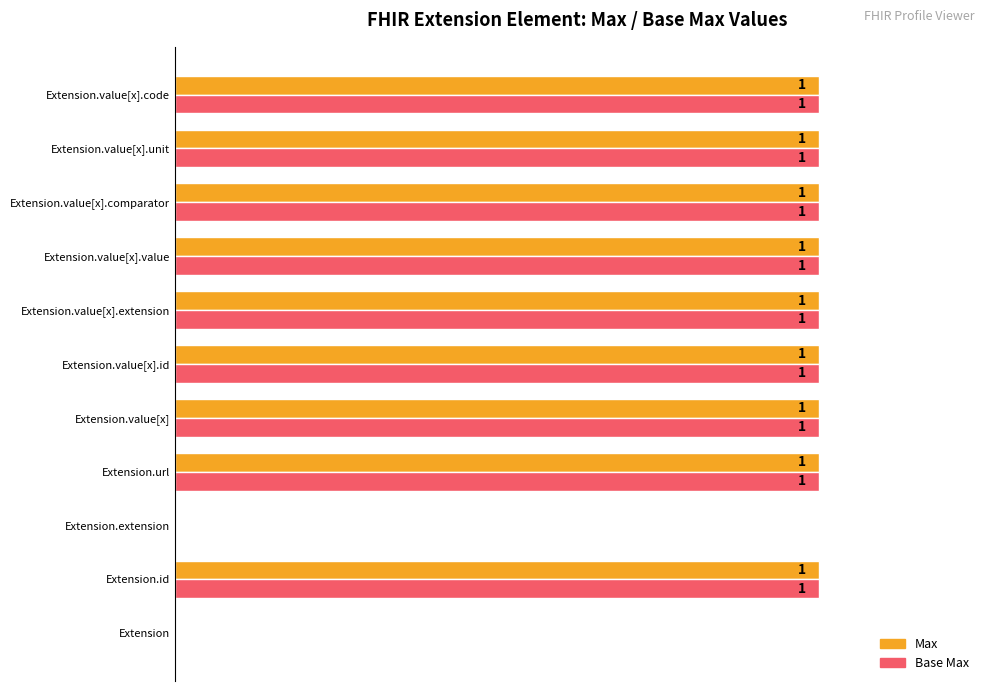

Is the value of Max at Extension.url greater than the value of Base Max at Extension?

Yes